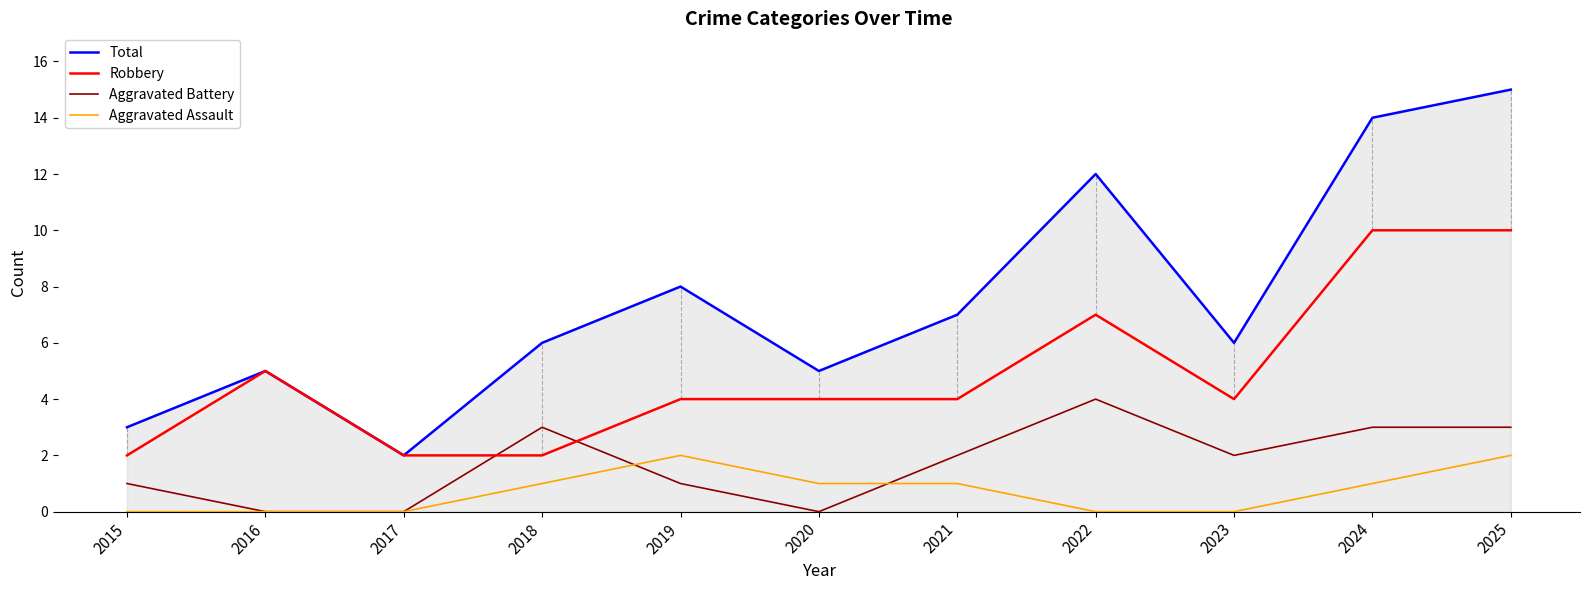

How many Aggravated Battery values are between 0 and 3?

10